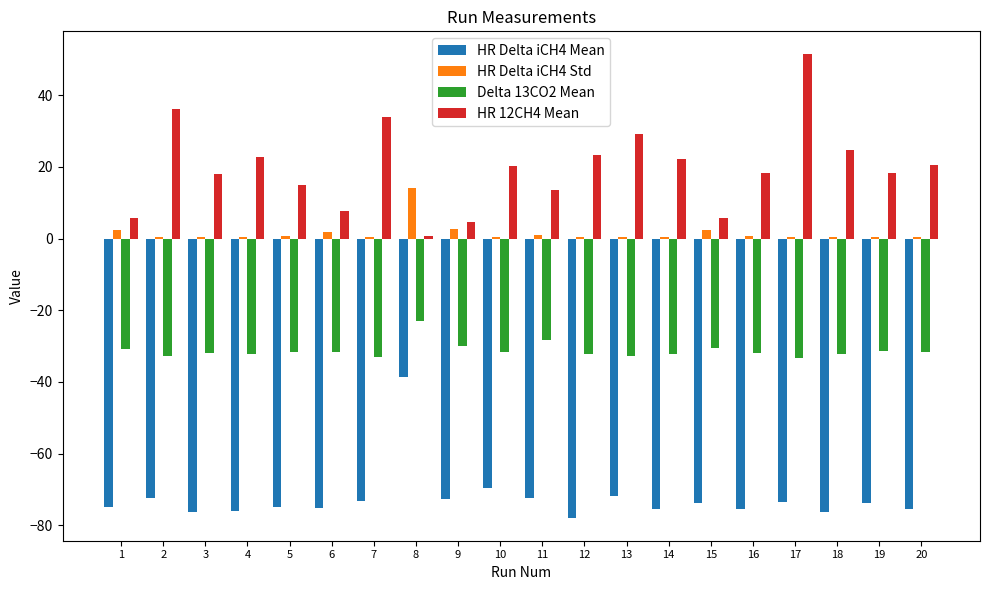

Which series has the largest total across all categories?

HR 12CH4 Mean